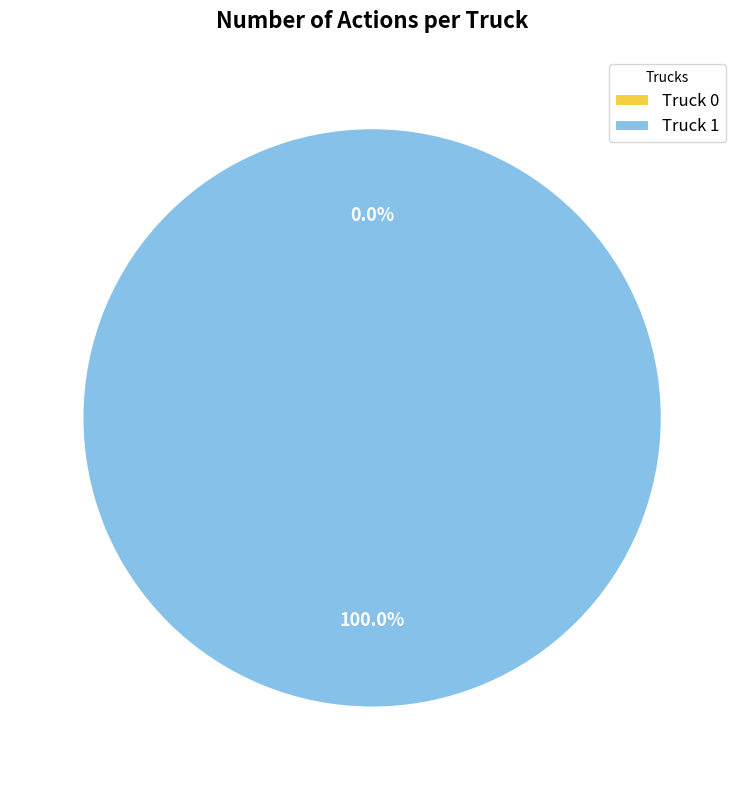

How many segments does this pie chart have?

2